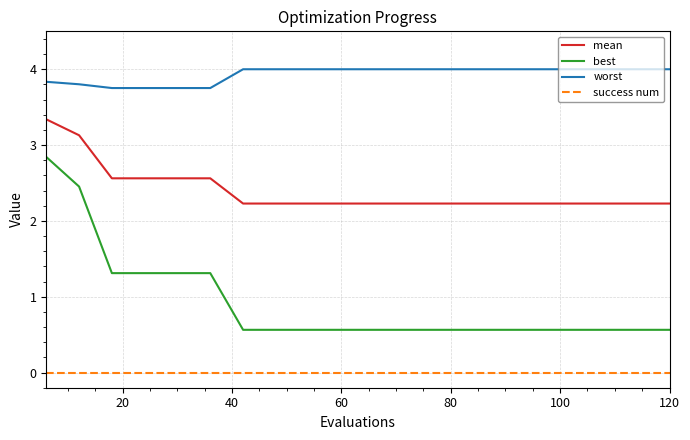

True or false: best and worst cross at least once.

False